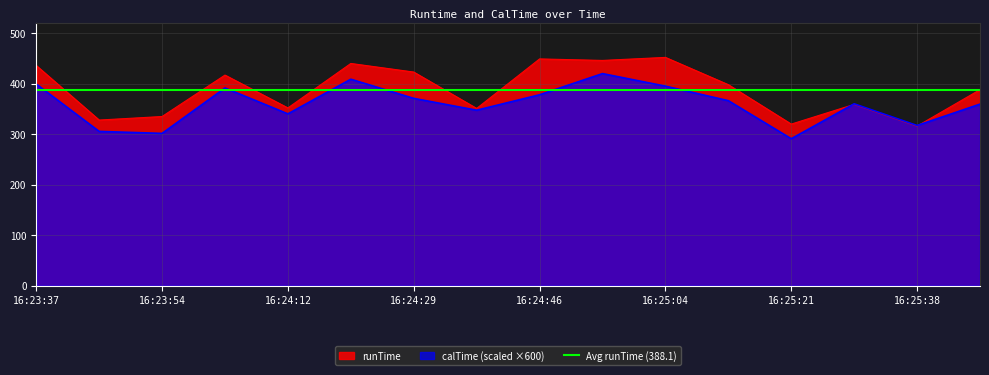

The value of calTime at 16:25:04 is 395.1. True or false?

True